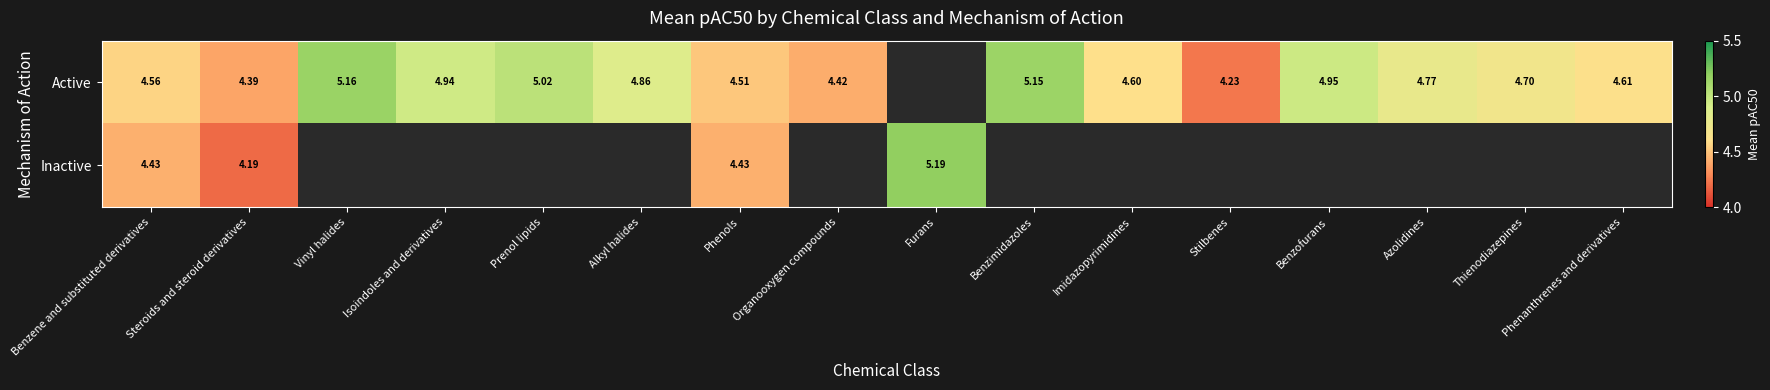

Is the value of Active at Phenols greater than the value of Inactive at Steroids and steroid derivatives?

Yes